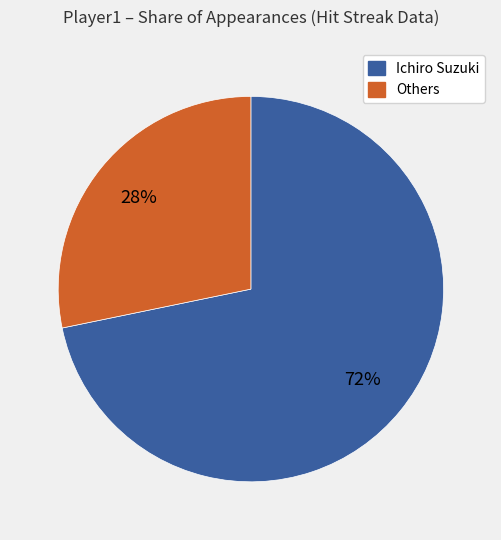

To the nearest percent, what is the difference between the largest and smallest slice percentages?

44%